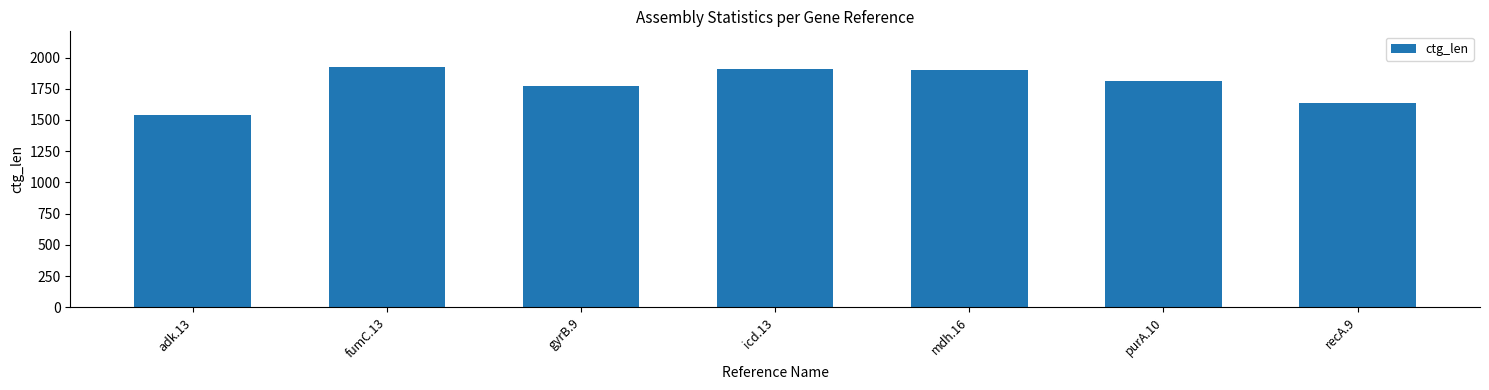

Where is the data nearest to the value 1731?

gyrB.9